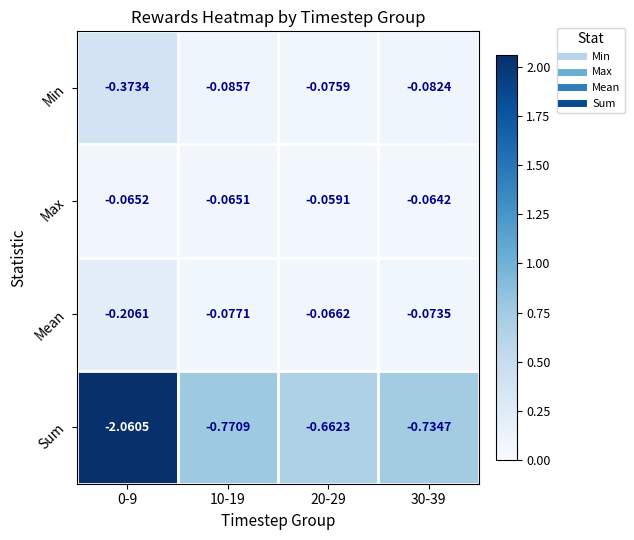

Which series has the widest spread of values?

Sum